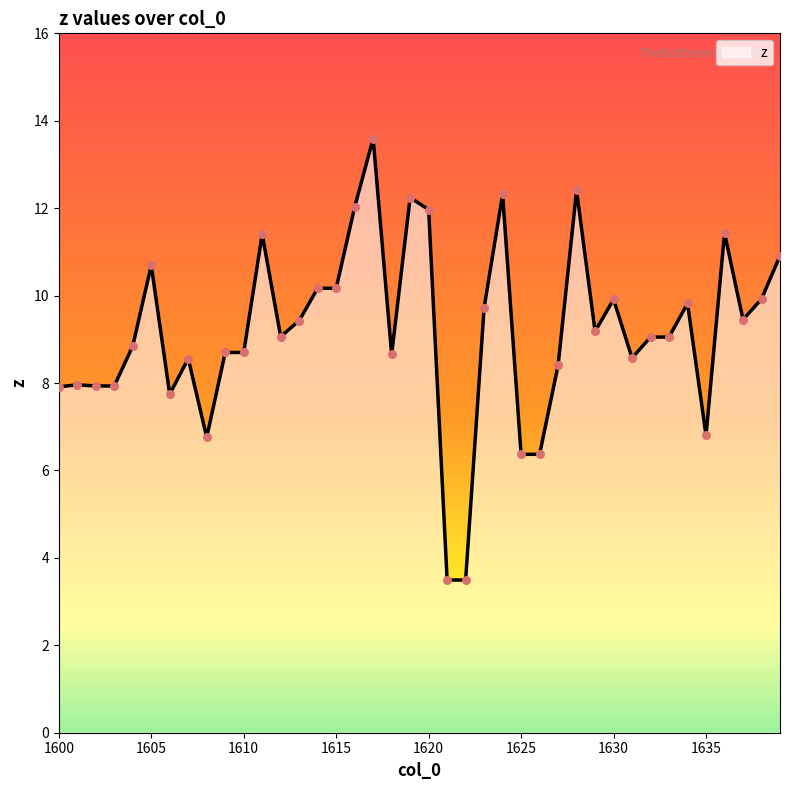

What is the difference between the maximum and minimum values?

10.1